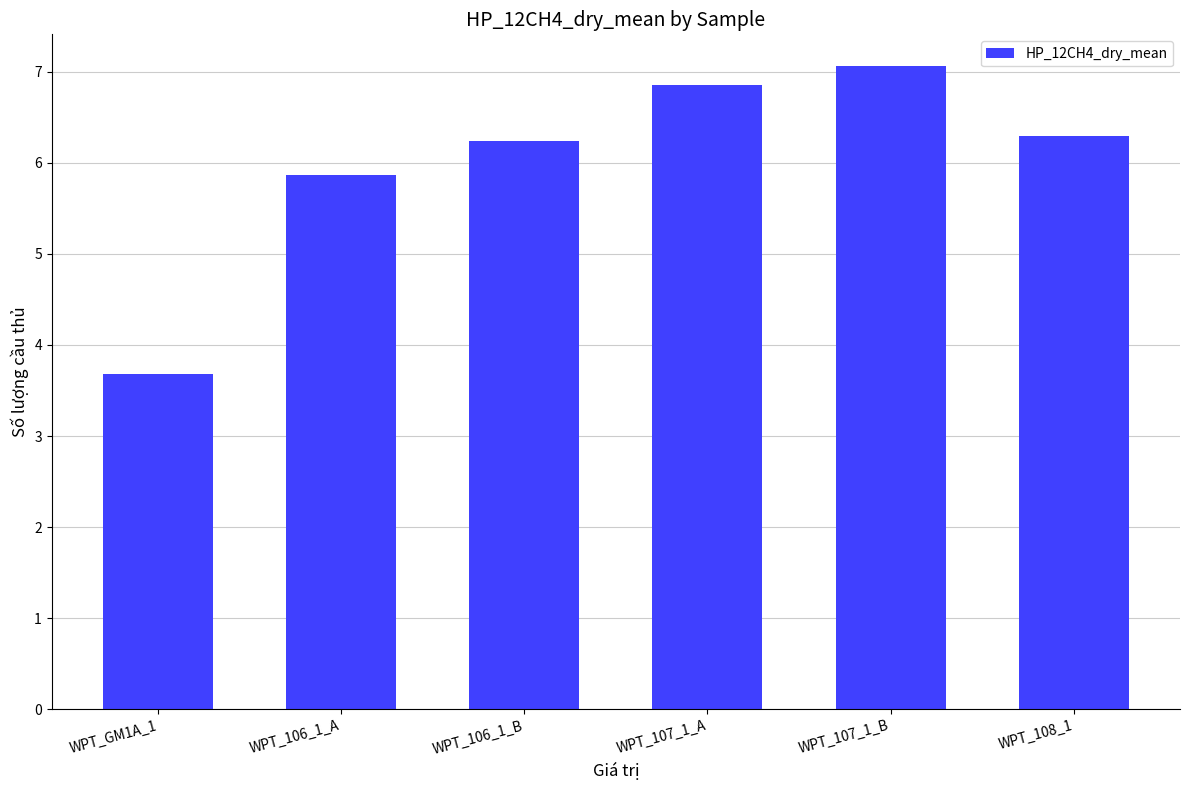

What is the minimum value shown in the chart?

3.7